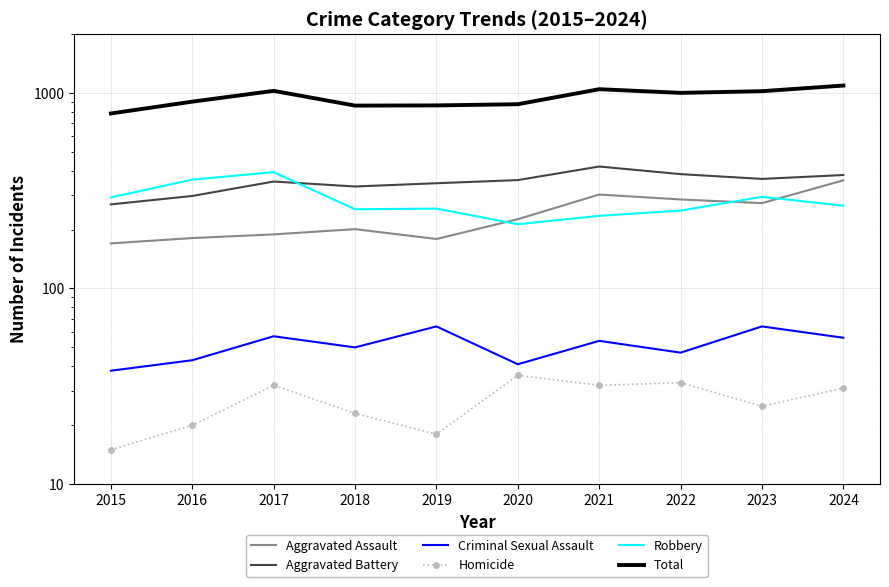

The Aggravated Assault series shows 181 at 2016. True or false?

True